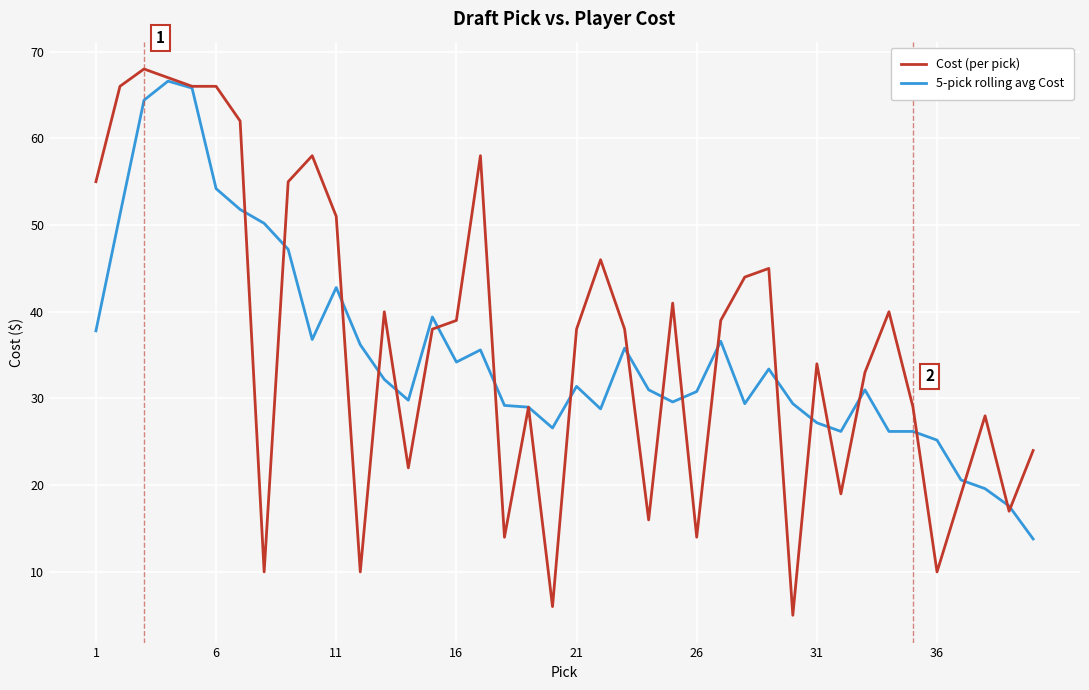

What is the minimum value shown in the chart?

5.0